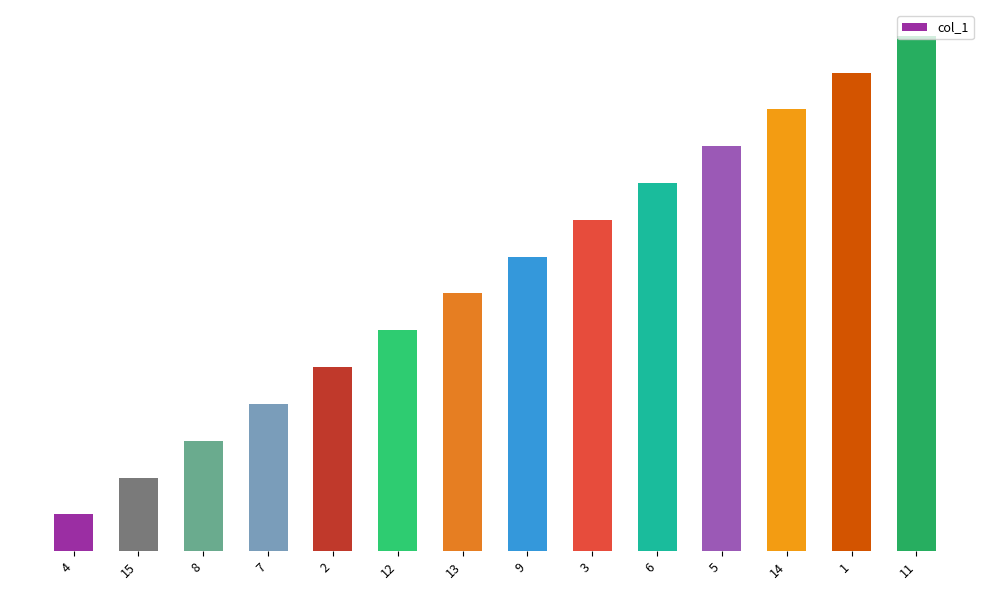

Does the chart contain any negative values?

No